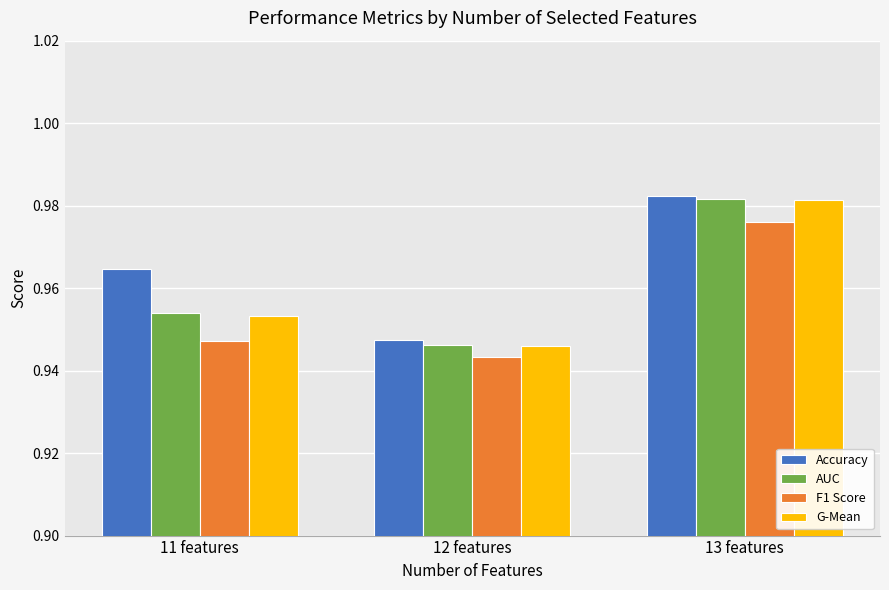

At which label does Accuracy reach its peak?

13 features